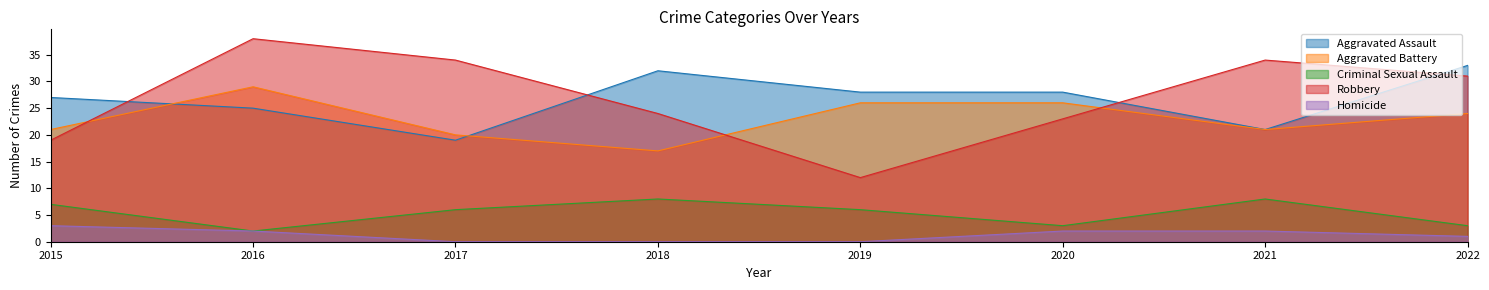

Is the value of Homicide at 2019 greater than the value of Aggravated Assault at 2015?

No